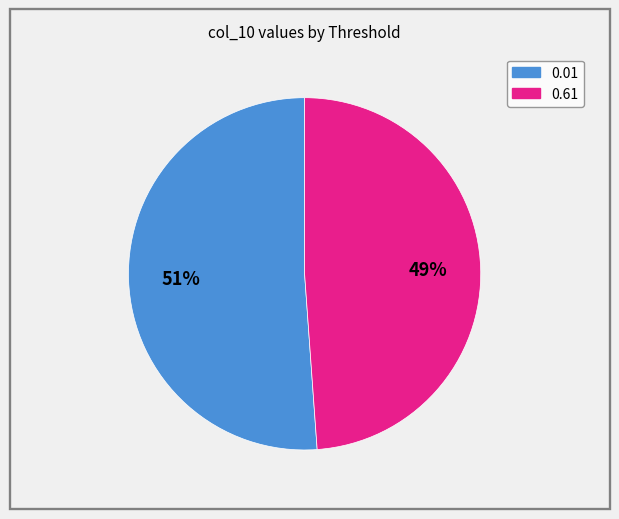

To the nearest percent, what is the difference between the largest and smallest slice percentages?

2%